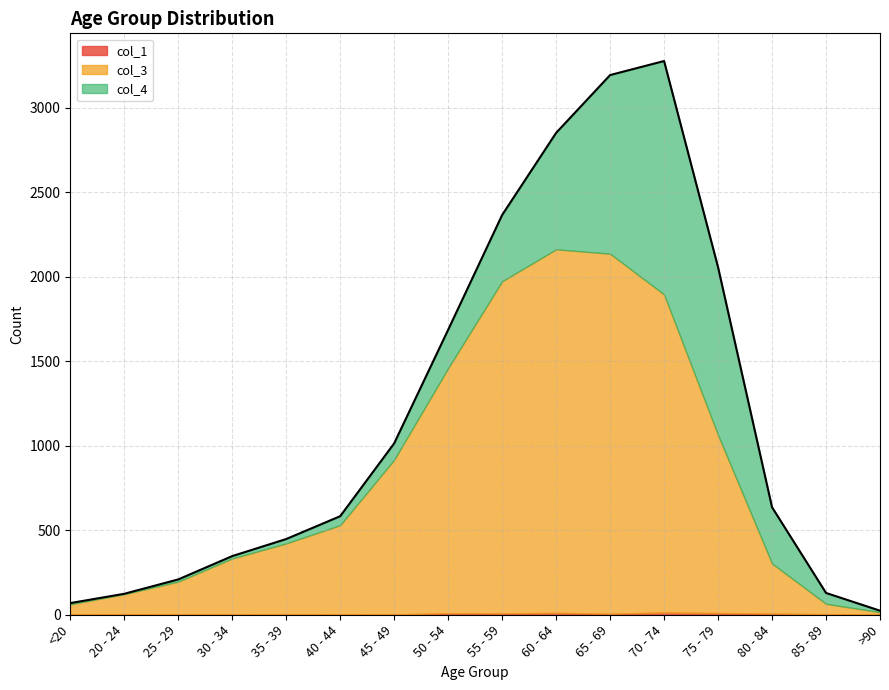

What is the difference between the highest and lowest values at 45 - 49?

914